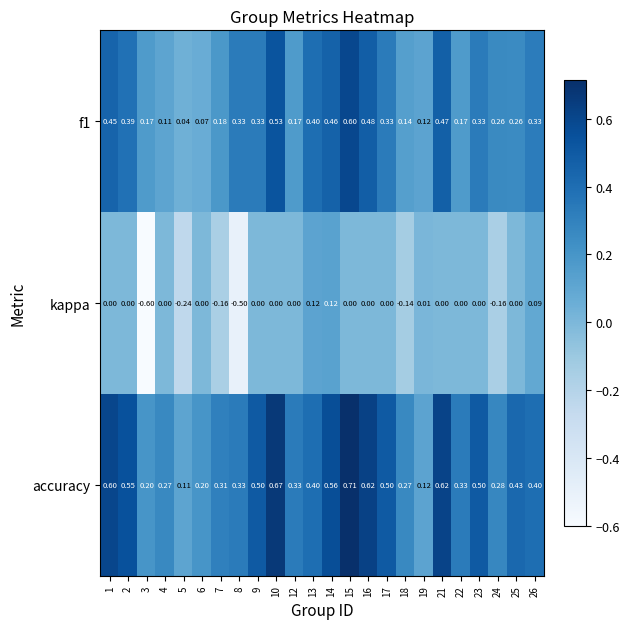

Count the number of data series in this chart.

3